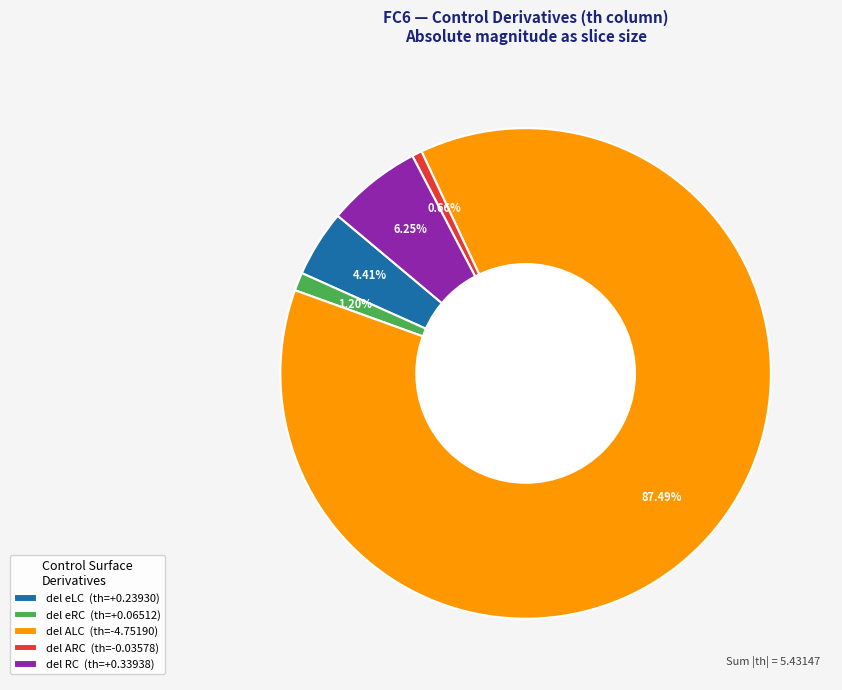

Is there any slice that represents more than half of the pie?

Yes